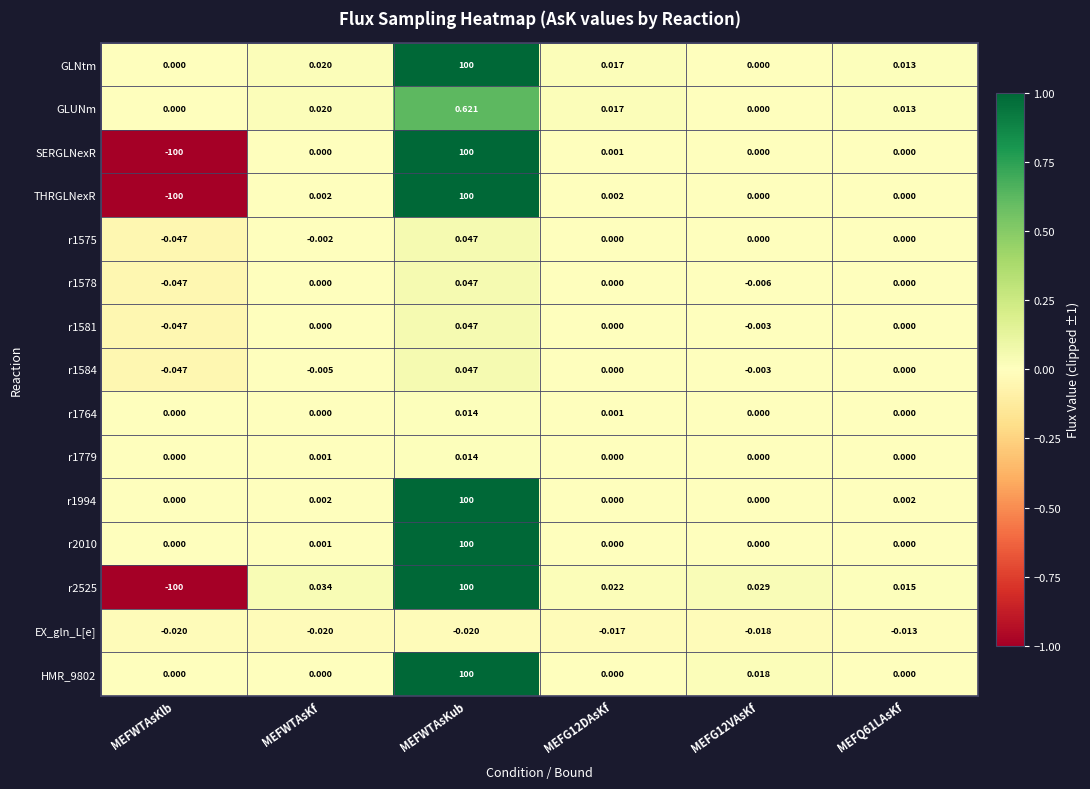

Count the number of categories in the chart.

6